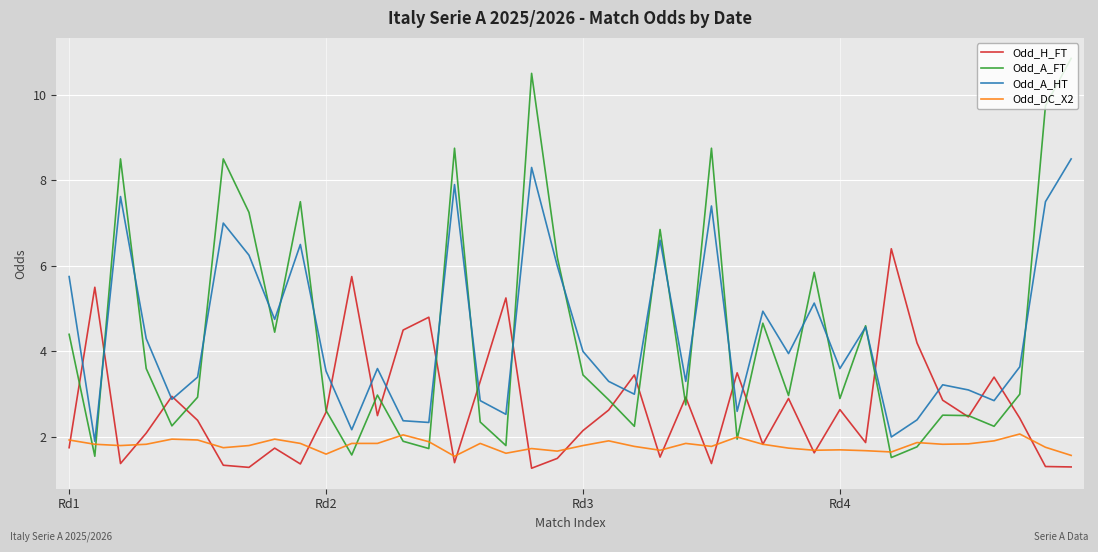

How many lines are shown in the chart?

4